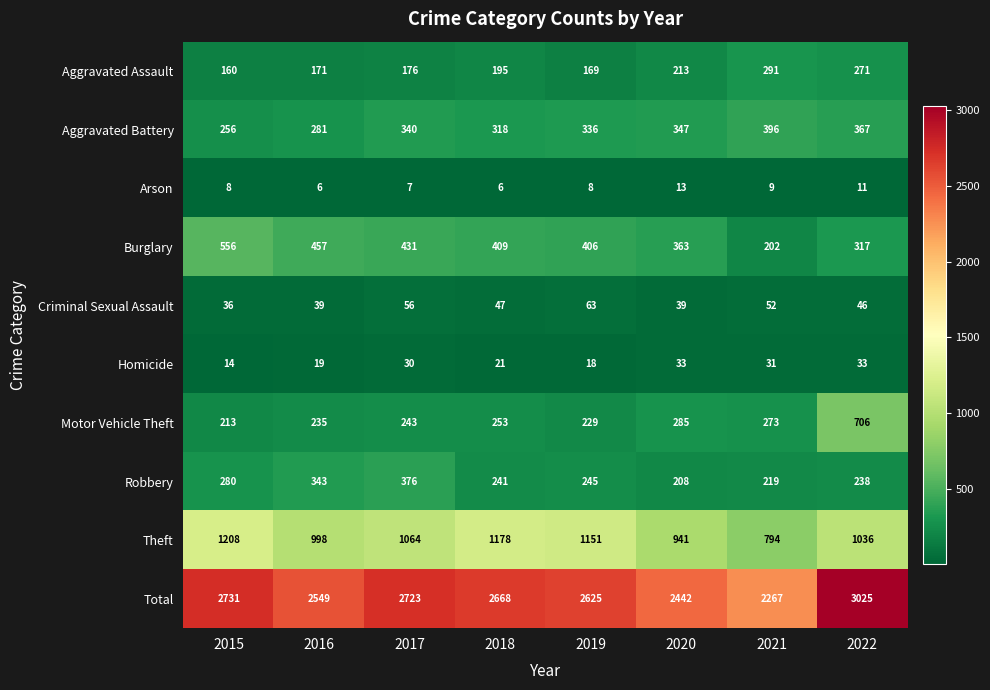

At which label is Theft closest to 1001?

2016